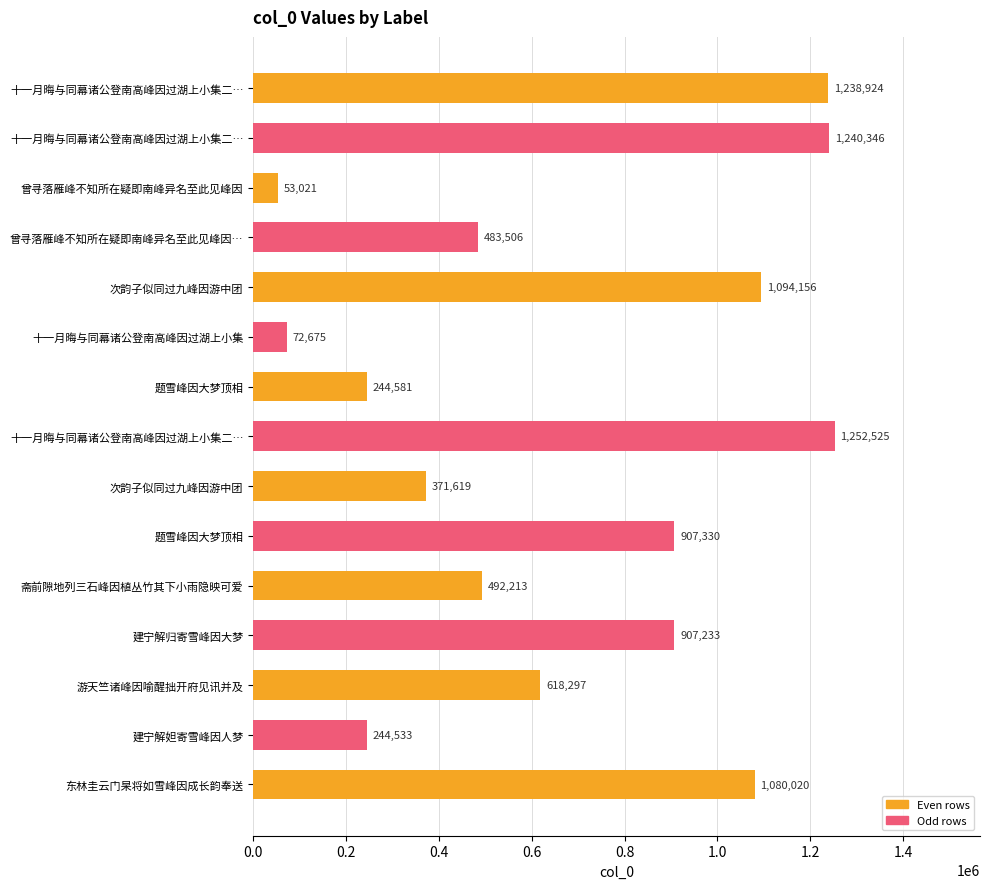

How many bars are there in total?

15